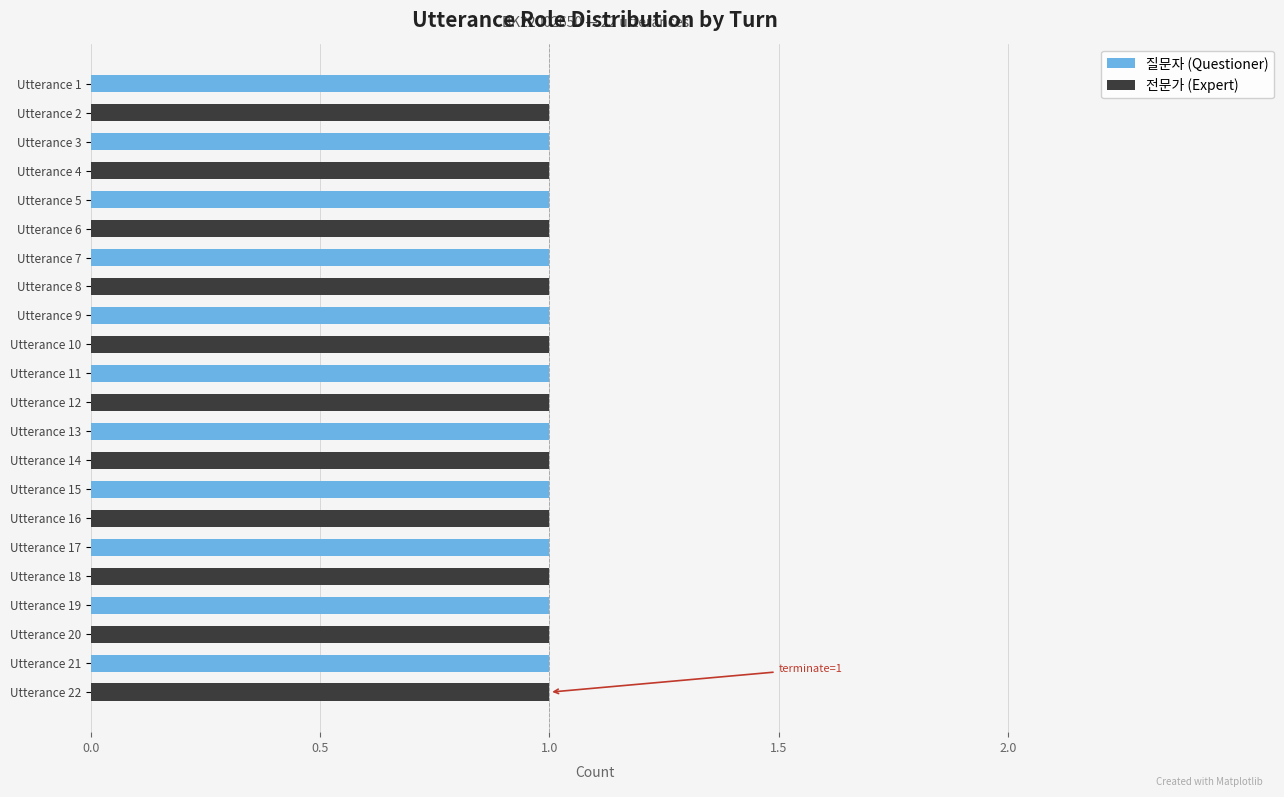

The value of 질문자 (Questioner) at Utterance 13 is 0. True or false?

False